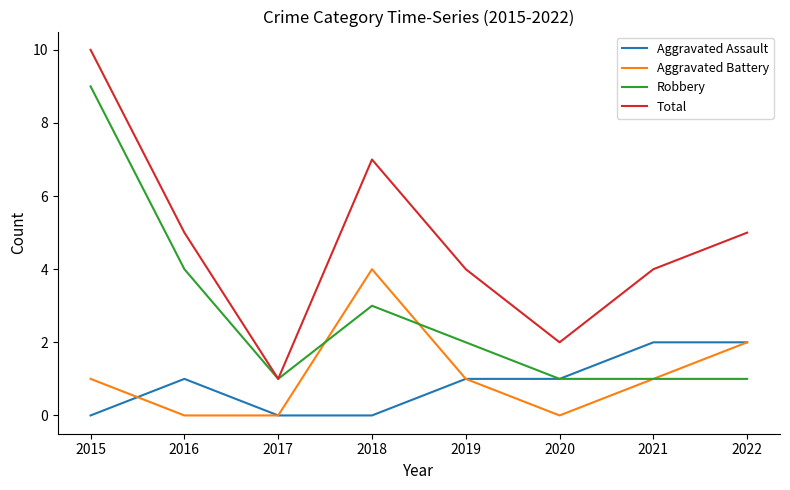

Which series has the largest total across all categories?

Total